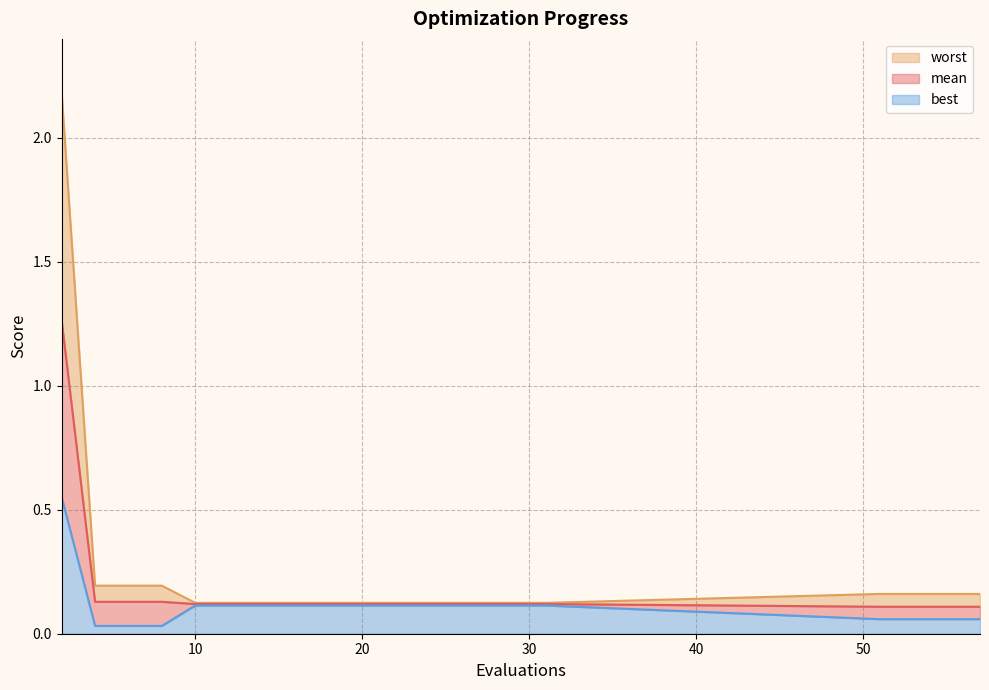

Which series has the largest total across all categories?

worst